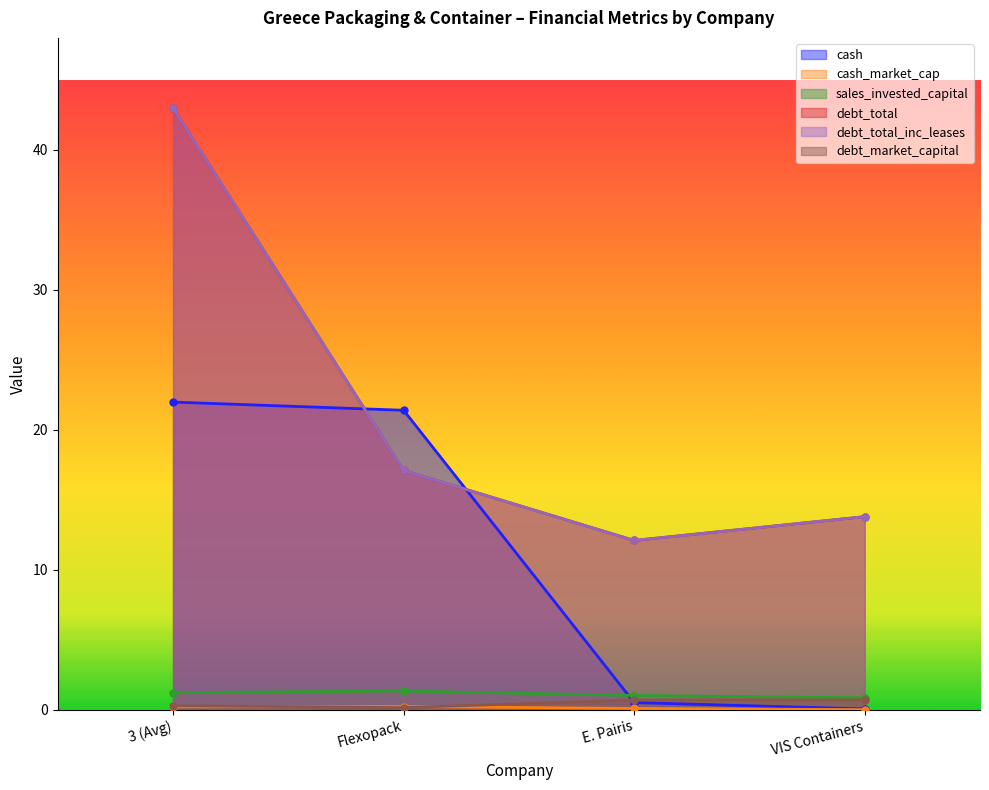

What is the approximate value of debt_total_inc_leases at 3 (Avg)?

43.0